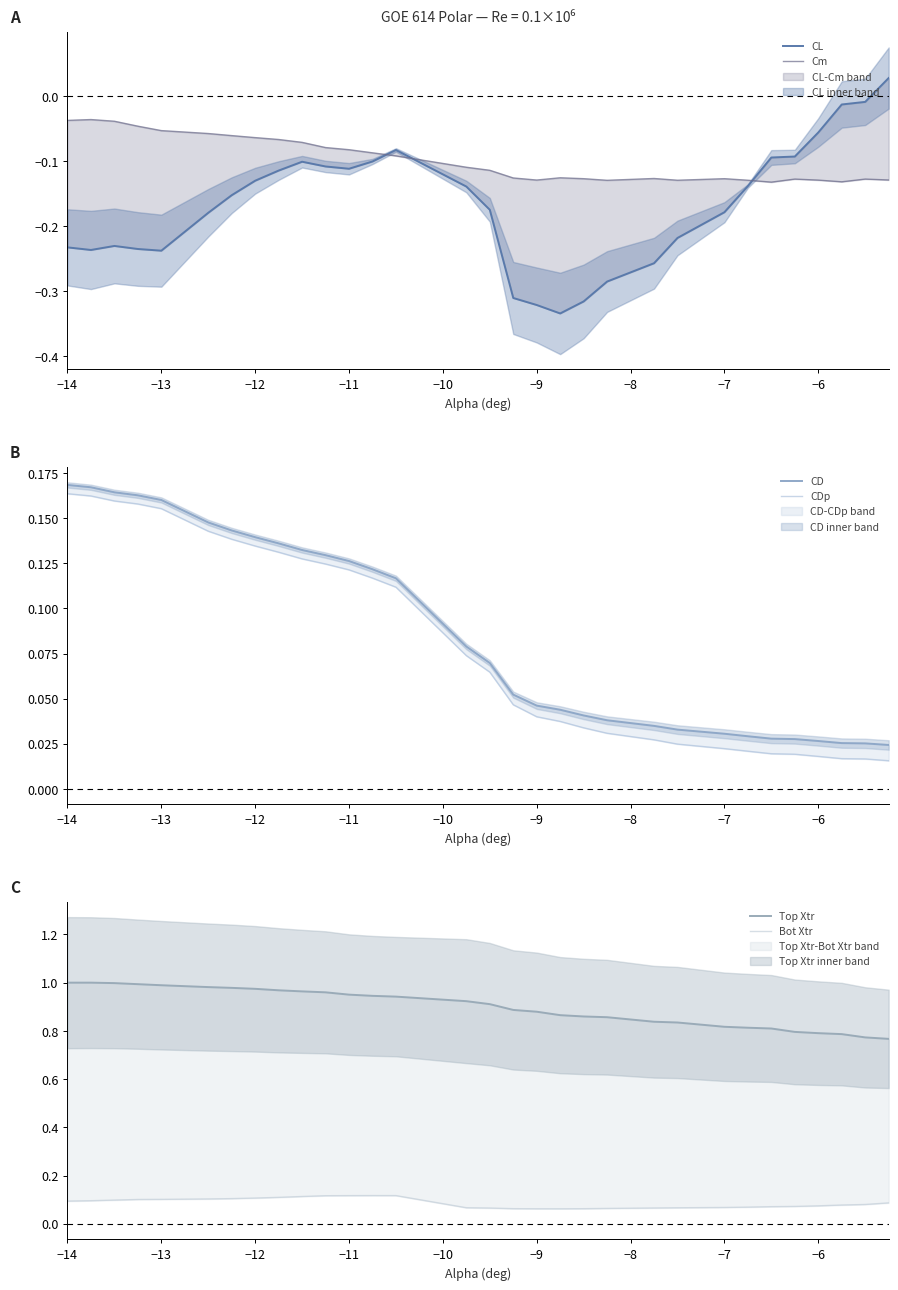

How many values in CL are above zero?

1